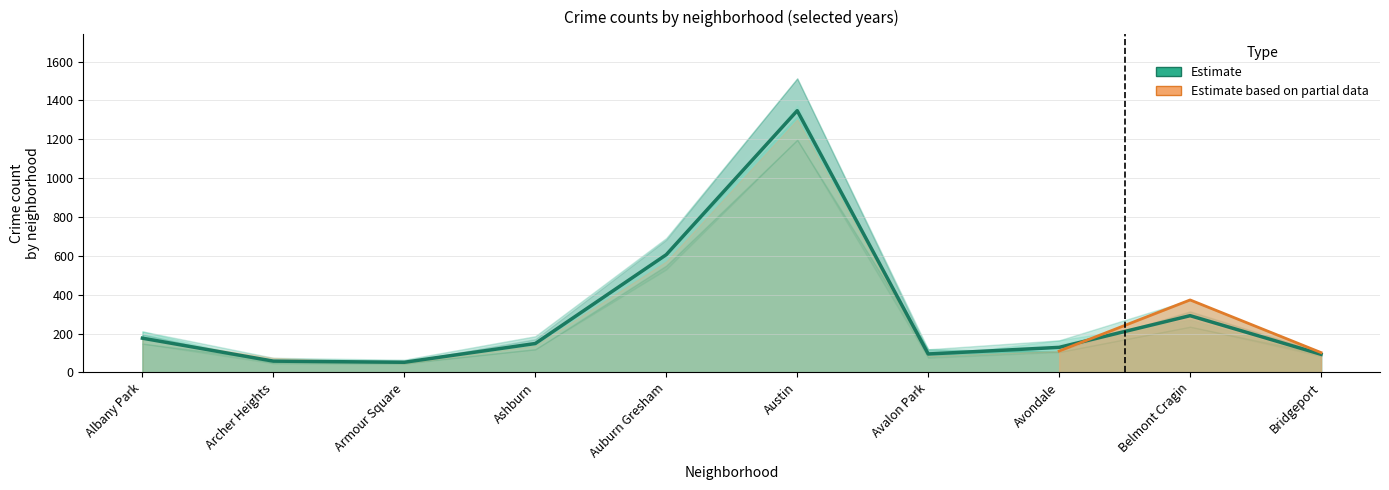

Reading left to right, extract all data points from this chart.

176.2	58.0	52.2	148.7	605.8	1347.0	94.8	128.8	292.0	93.2